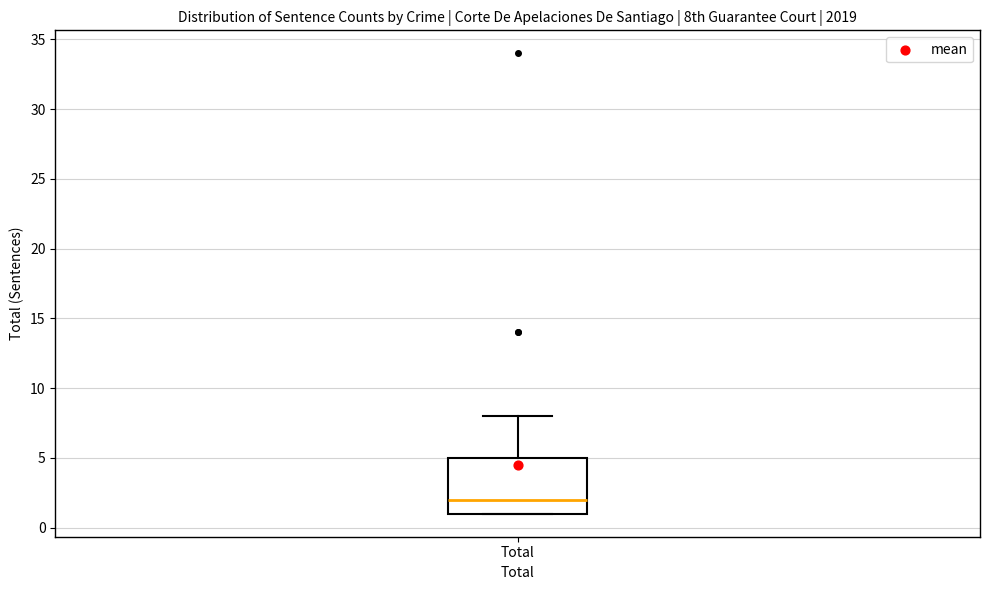

Read this box plot against the y-axis: the position of the median line, the range covered by the box, and the ends of both whiskers. The values are not printed on the chart, so give them approximately, as read against the axis.

median 2, box 1 to 5, whiskers 1 to 8